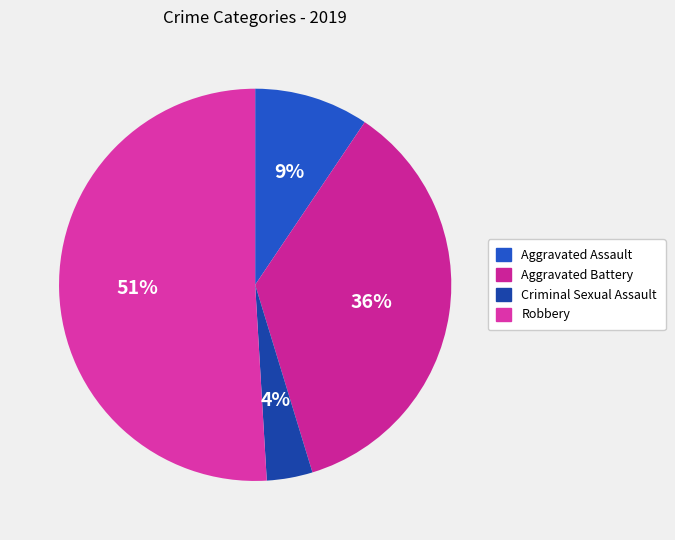

Which category has the biggest portion of the pie?

Robbery